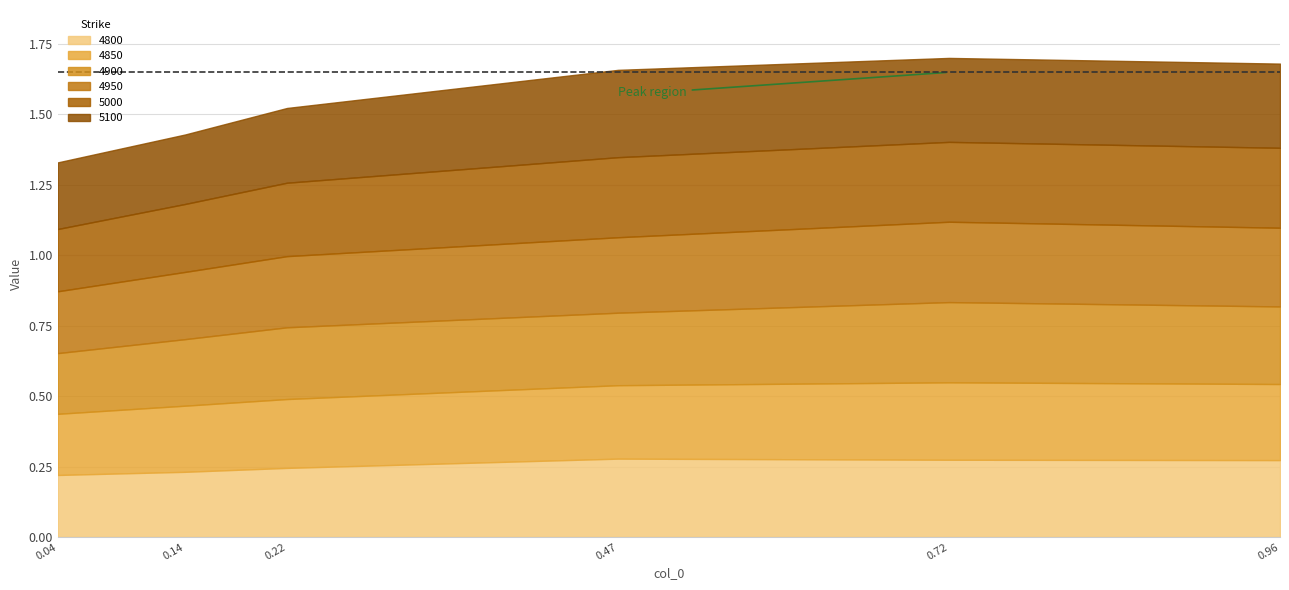

Which category has the highest value in the 4900 series?

0.7150684931506849